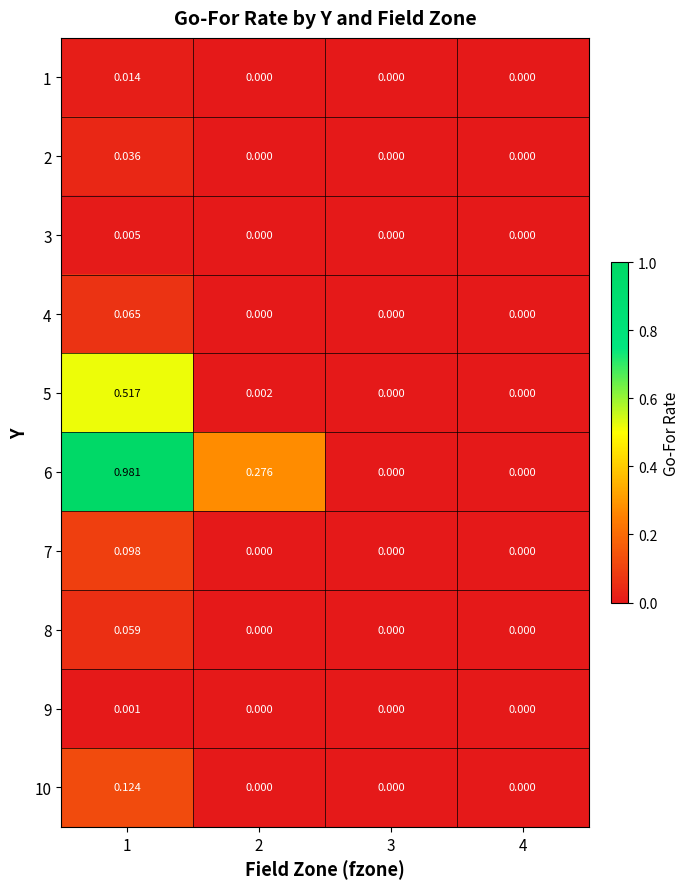

Is the value of 10 at 3 greater than the value of 5 at 2?

No